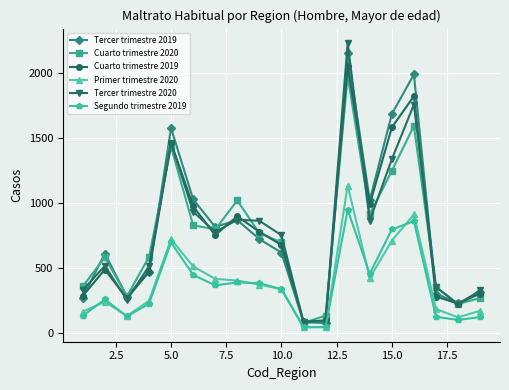

What is the difference between the second highest and minimum values in the Cuarto trimestre 2019 series?

1736